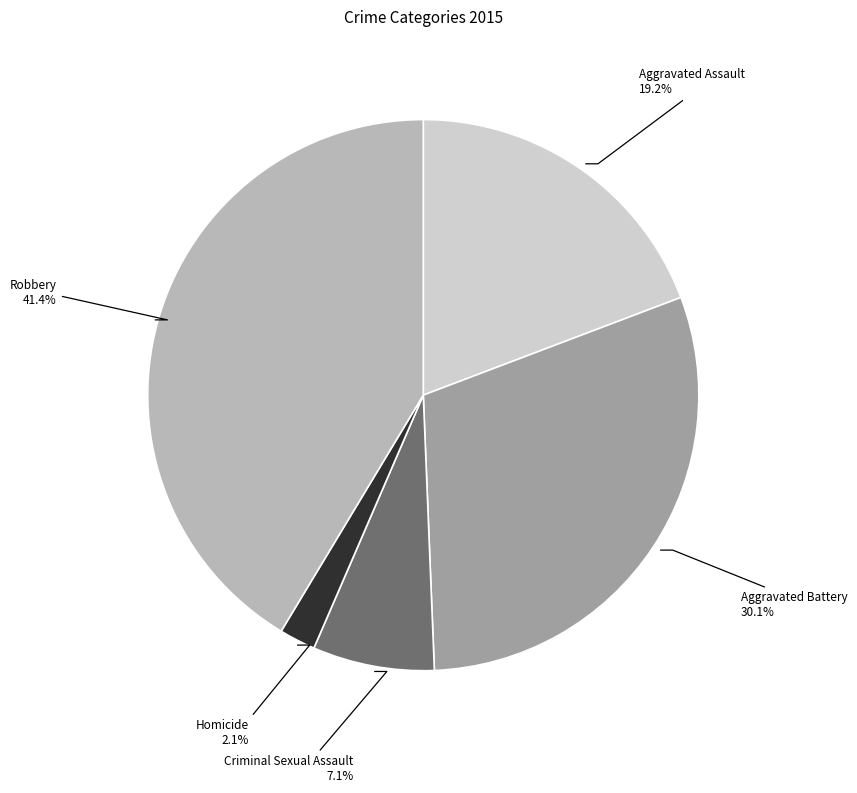

To the nearest percent, what is the difference between the Aggravated Battery and Aggravated Assault slice percentages?

11%